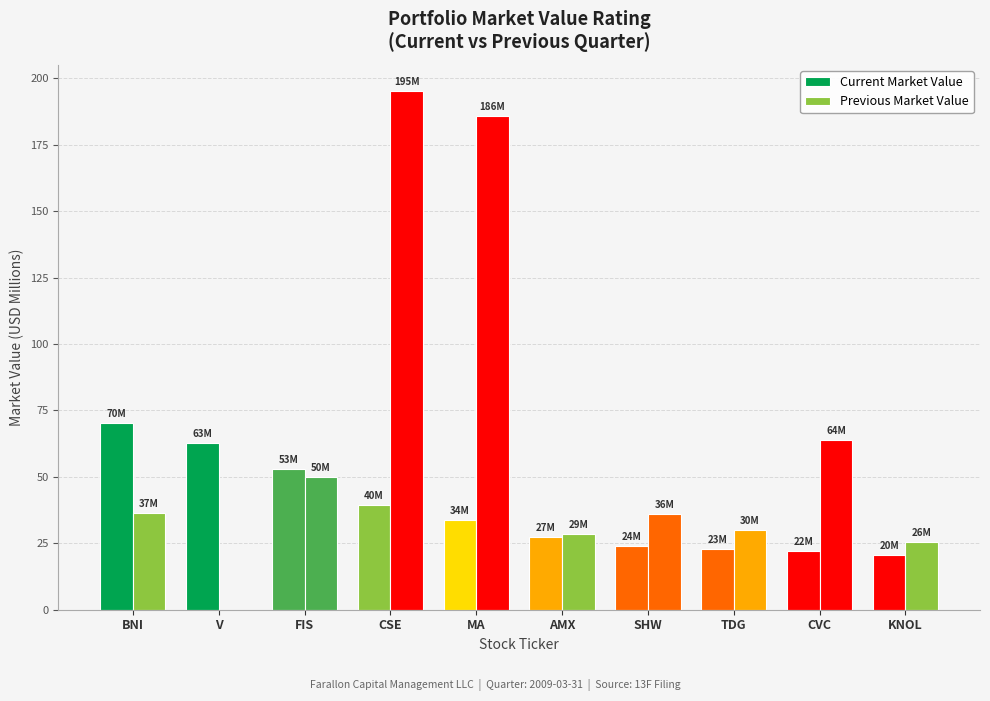

At which label is Current Market Value closest to 45?

CSE